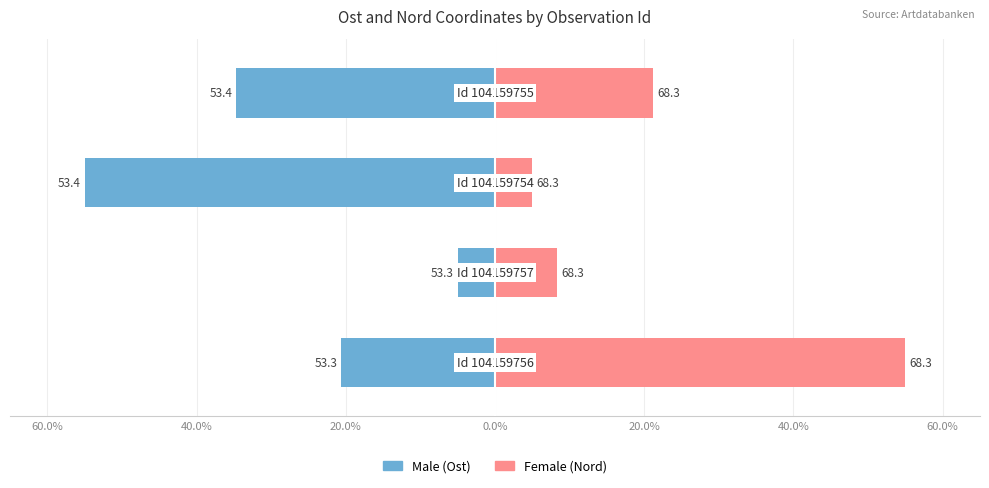

Reading right to left, what are all the values shown in this chart?

Male: 0.0%=-34.7	20.0%=-55.0	40.0%=-5.0	60.0%=-20.7
Female: 0.0%=21.2	20.0%=5.0	40.0%=8.3	60.0%=55.0